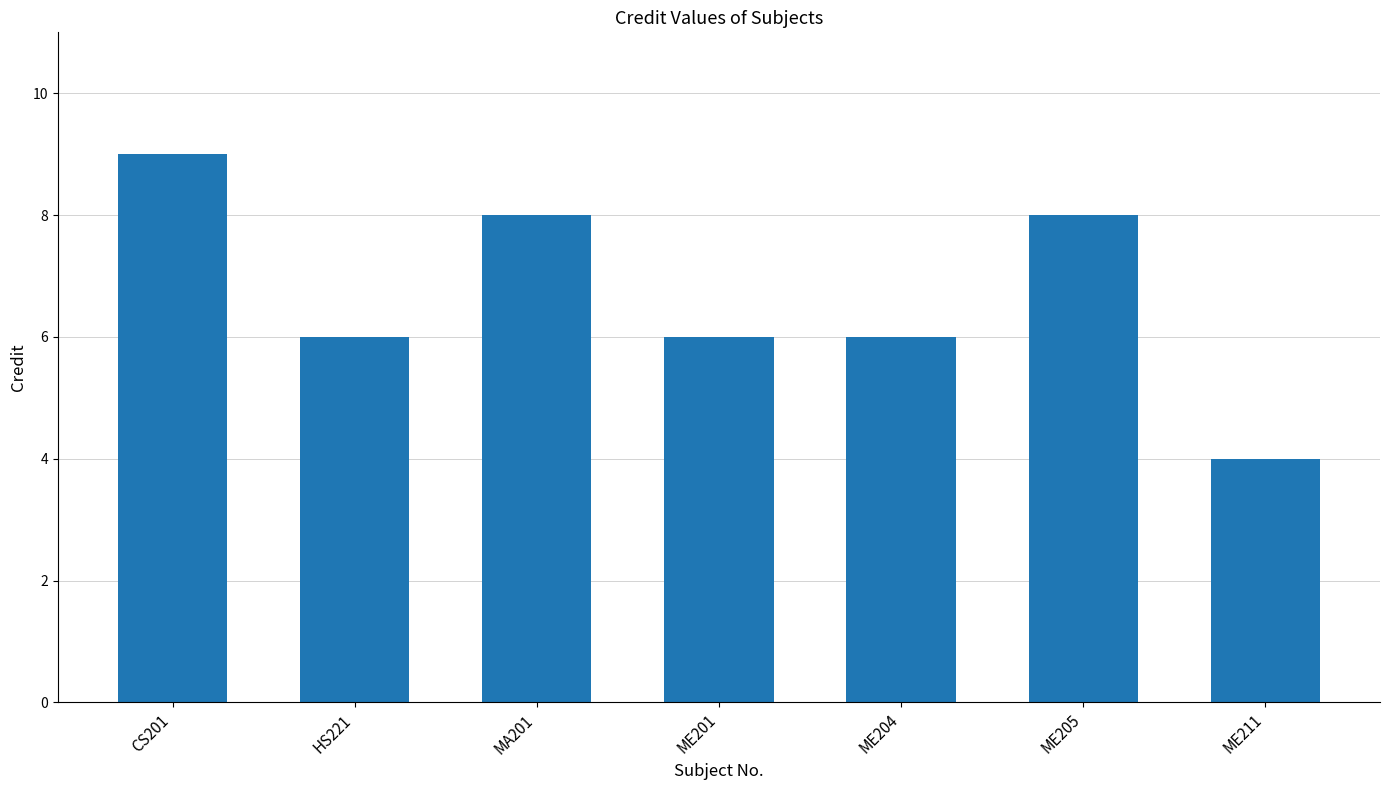

Reading left to right, what are all the values shown in this chart?

9	6	8	6	6	8	4